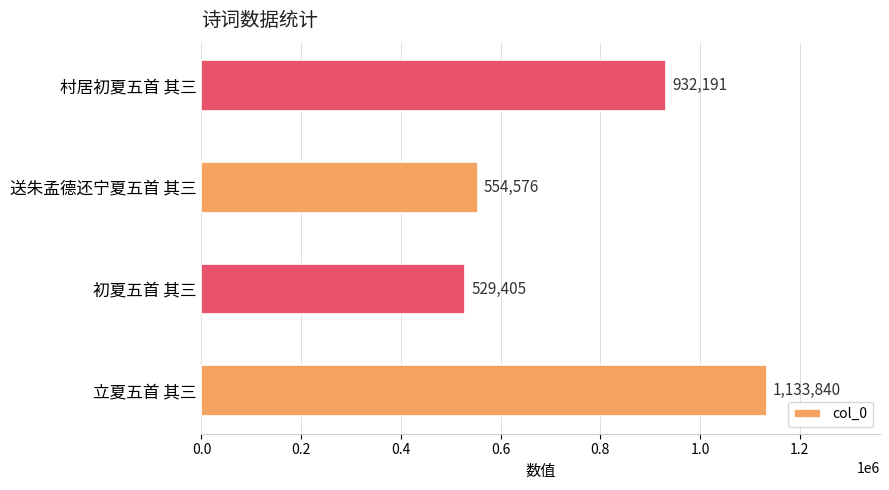

Which has a higher value, 送朱孟德还宁夏五首 其三 or 村居初夏五首 其三?

村居初夏五首 其三